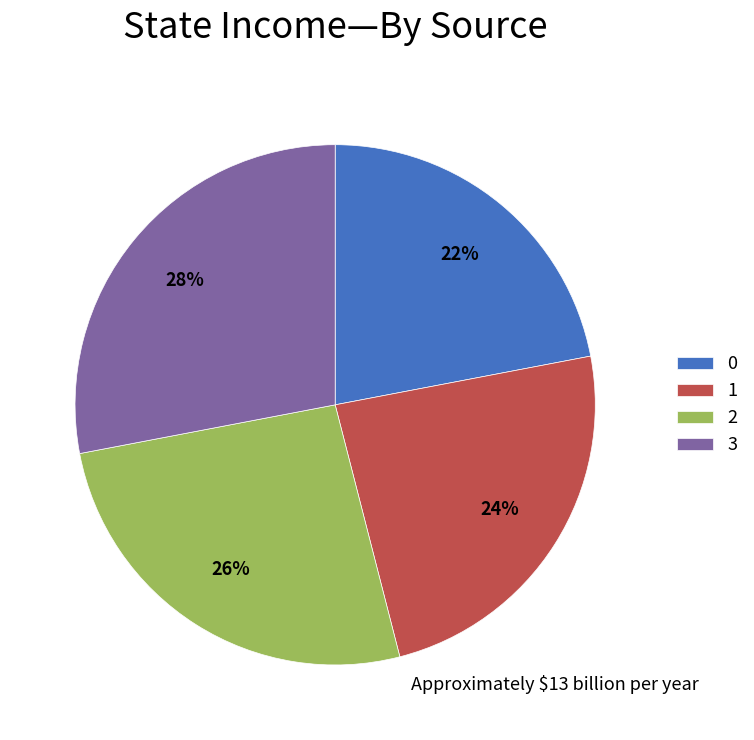

How many slices are in this pie chart?

4